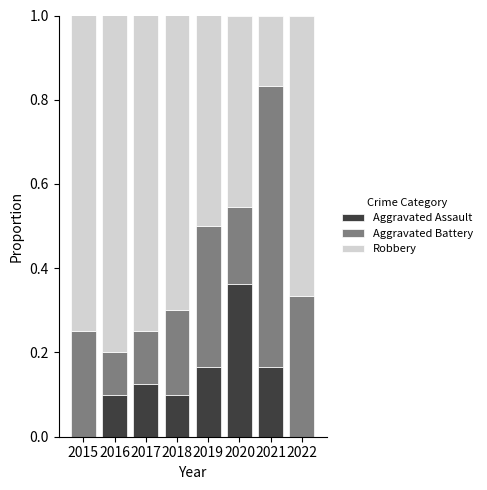

What is the sum of all Aggravated Assault values?

1.0